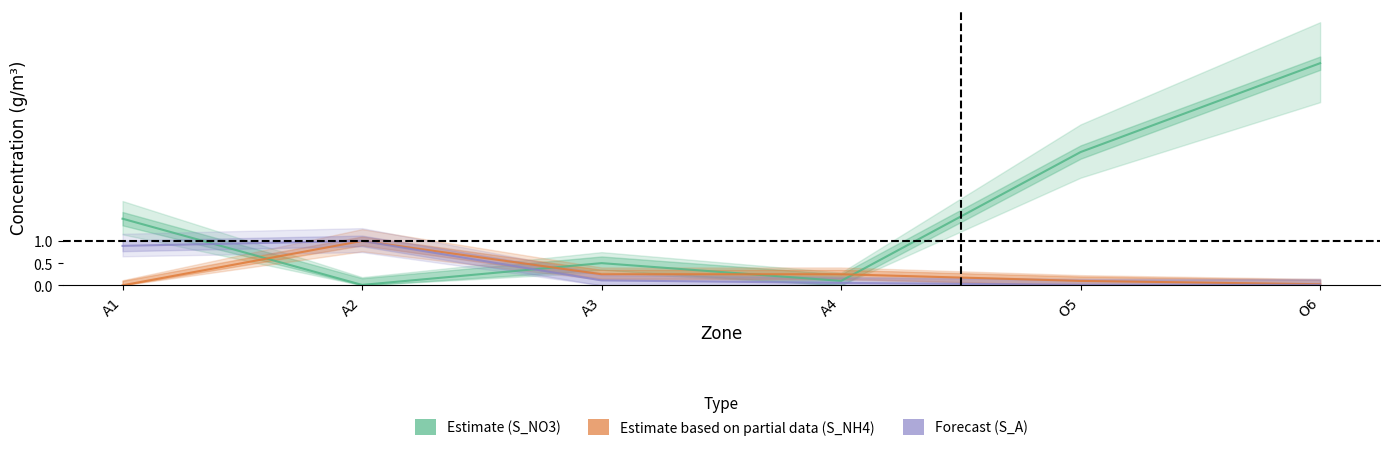

What is the sum of all Estimate based on partial data (S_NH4) values?

1.6